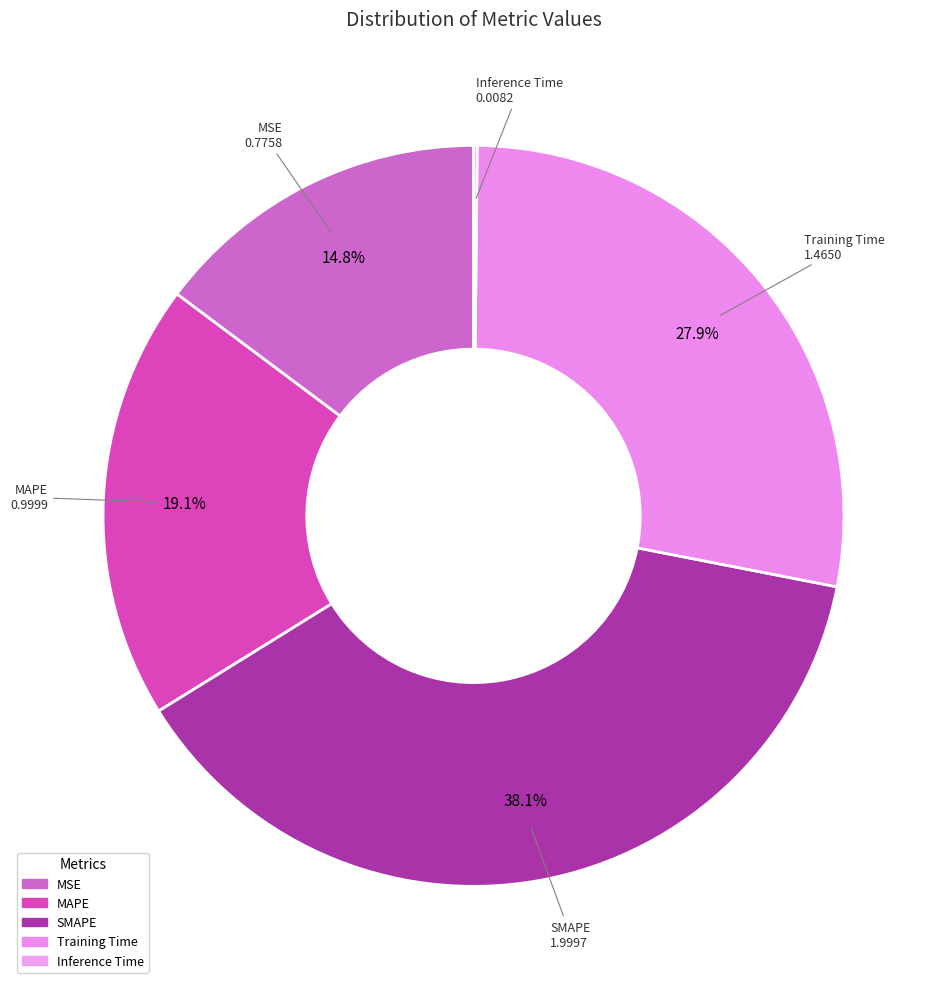

Does Training Time represent more than half of the total?

No